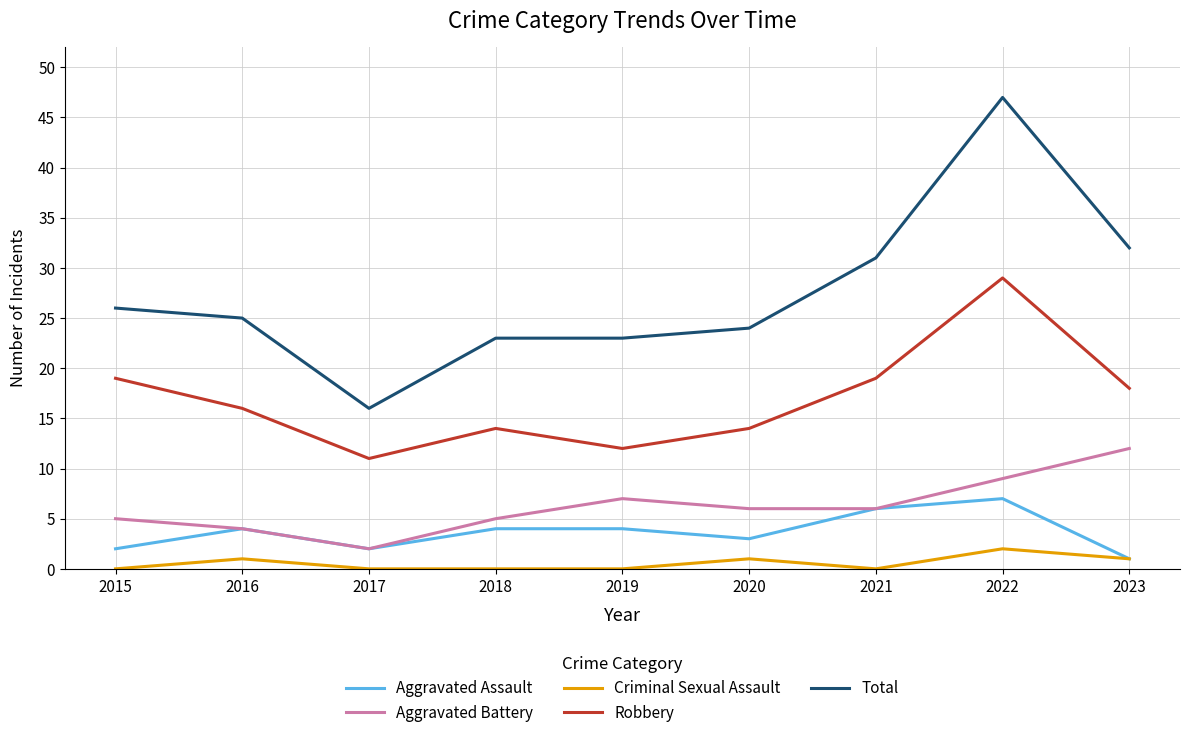

What is the minimum value for Robbery?

11